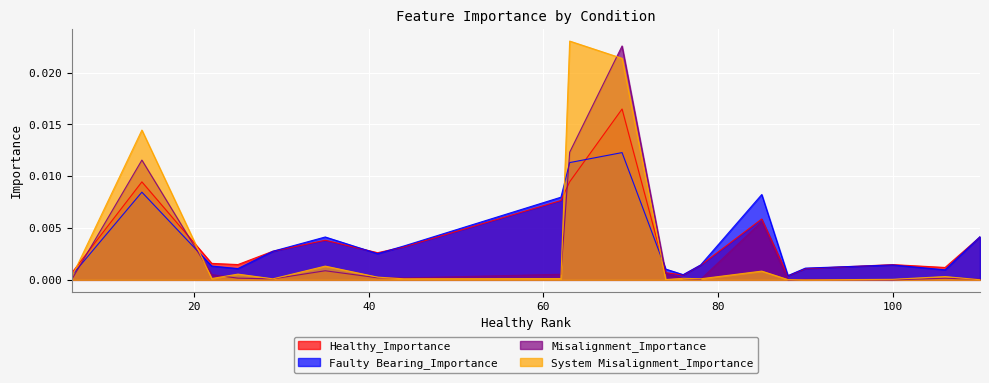

What is the sum of all Healthy_Importance values?

0.1